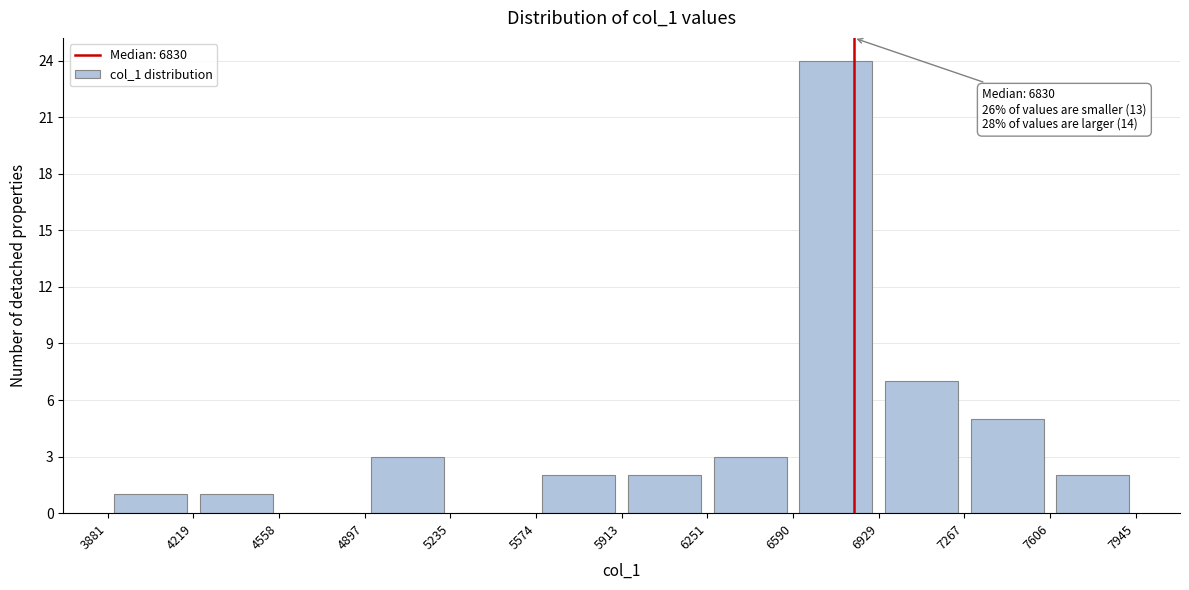

Which range on the x-axis has the tallest bar?

6590 to 6929